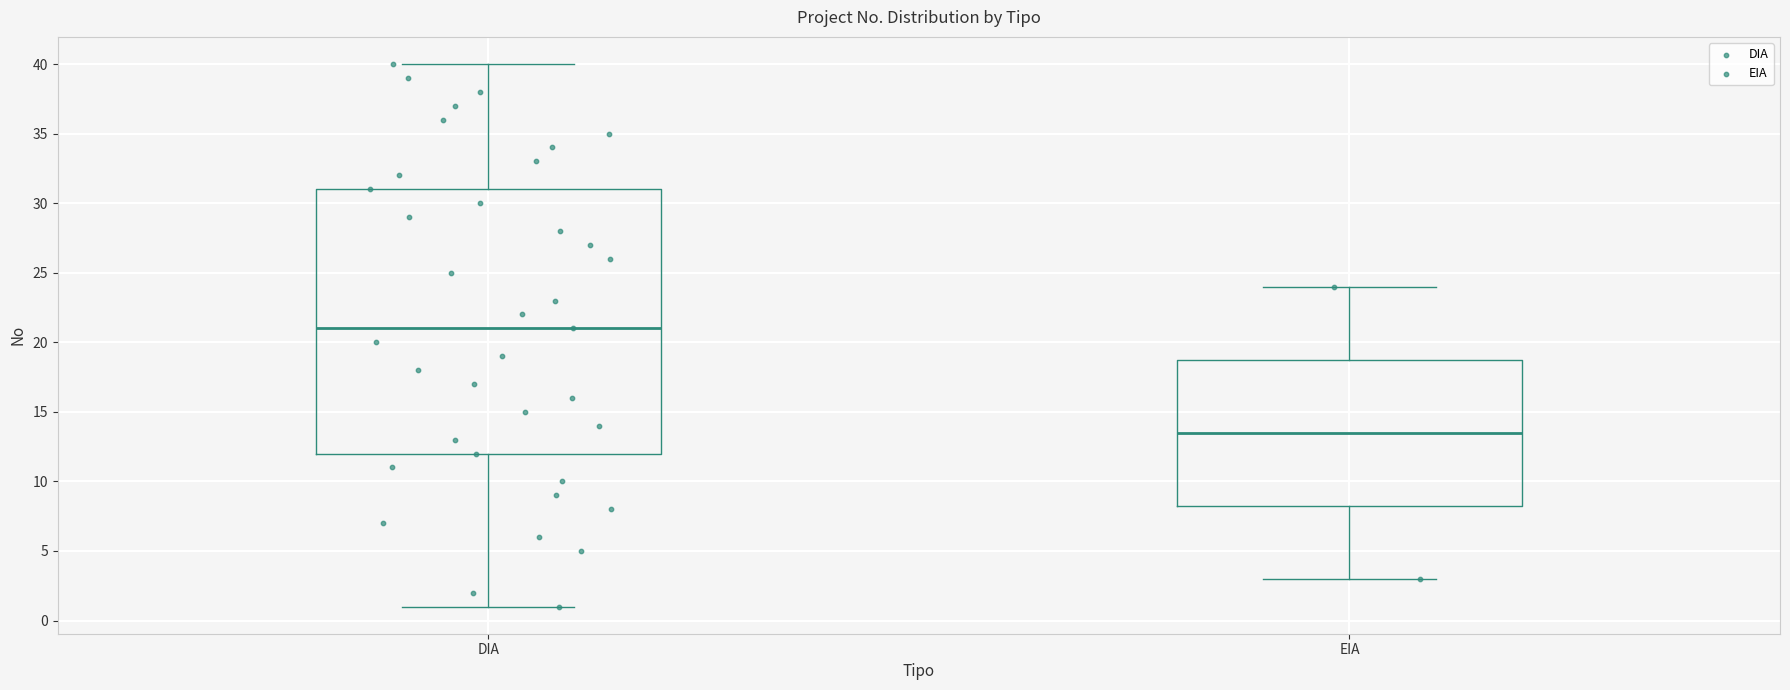

Reading left to right, read every box against the y-axis: the position of its median line, the range the box covers, and the ends of its whiskers. The values are not printed on the chart, so give them approximately, as read against the axis.

DIA: median 21.0, box 12.0 to 31.0, whiskers 1.0 to 40.0
EIA: median 13.5, box 8.5 to 19.0, whiskers 3.0 to 24.0